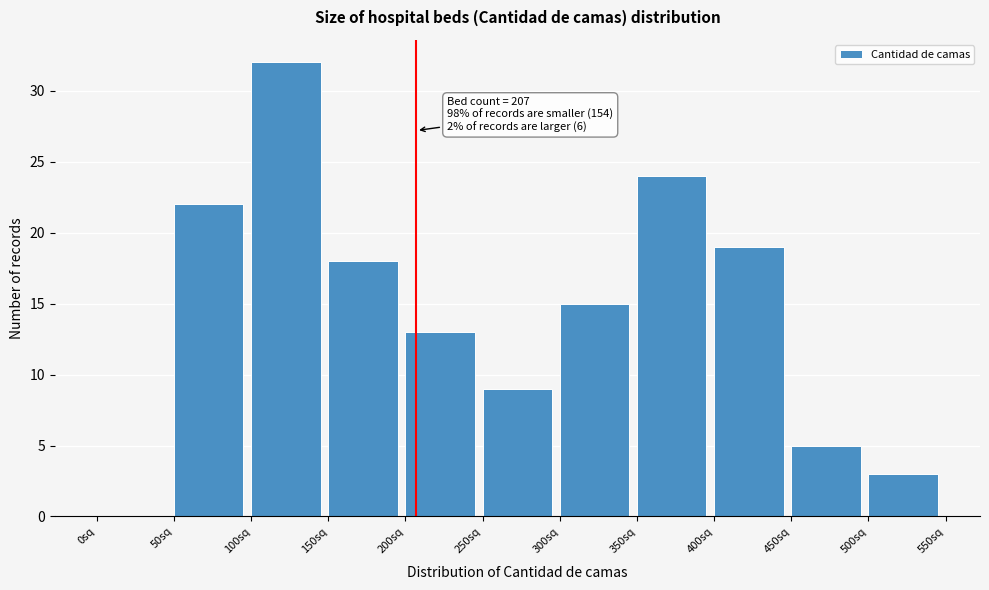

Which range on the x-axis has the tallest bar?

100 to 150